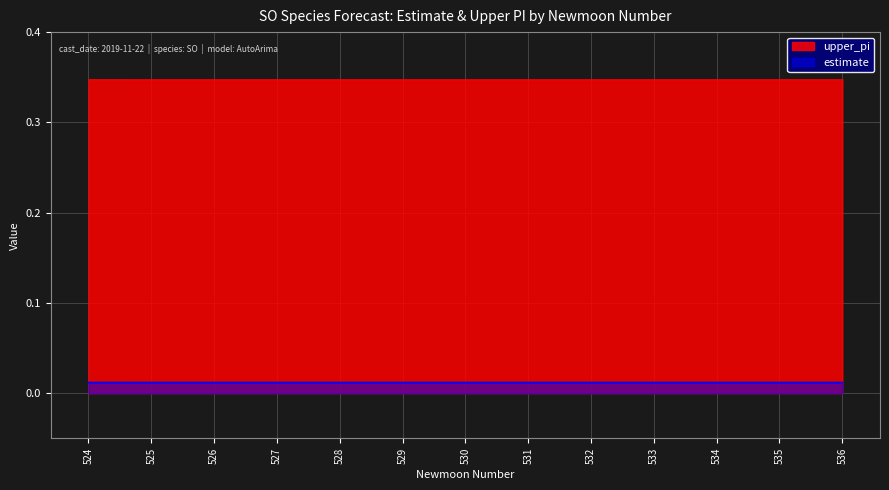

Where is the data nearest to the value 0?

525